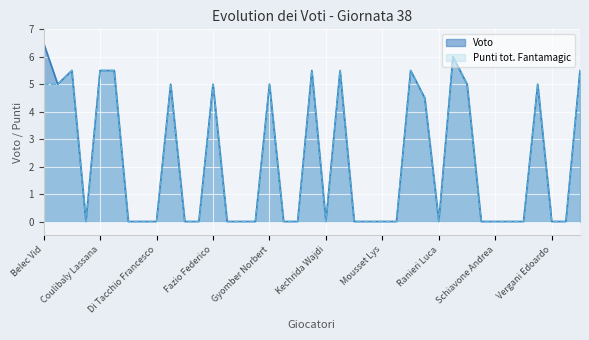

What are all the series names shown in the legend?

Voto, Punti tot. Fantamagic